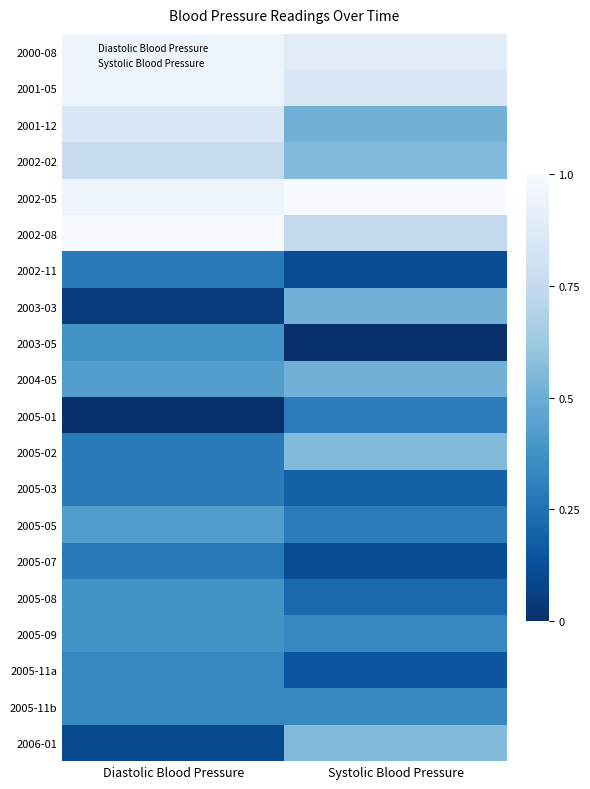

Reading right to left, what are all the values shown in this chart?

2000-08: Systolic Blood Pressure=0.9	Diastolic Blood Pressure=1.0
2001-05: Systolic Blood Pressure=0.9	Diastolic Blood Pressure=1.0
2001-12: Systolic Blood Pressure=0.5	Diastolic Blood Pressure=0.9
2002-02: Systolic Blood Pressure=0.6	Diastolic Blood Pressure=0.8
2002-05: Systolic Blood Pressure=1.0	Diastolic Blood Pressure=1.0
2002-08: Systolic Blood Pressure=0.7	Diastolic Blood Pressure=1.0
2002-11: Systolic Blood Pressure=0.1	Diastolic Blood Pressure=0.3
2003-03: Systolic Blood Pressure=0.5	Diastolic Blood Pressure=0.0
2003-05: Systolic Blood Pressure=0.0	Diastolic Blood Pressure=0.4
2004-05: Systolic Blood Pressure=0.5	Diastolic Blood Pressure=0.4
2005-01: Systolic Blood Pressure=0.3	Diastolic Blood Pressure=0.0
2005-02: Systolic Blood Pressure=0.6	Diastolic Blood Pressure=0.3
2005-03: Systolic Blood Pressure=0.2	Diastolic Blood Pressure=0.3
2005-05: Systolic Blood Pressure=0.3	Diastolic Blood Pressure=0.4
2005-07: Systolic Blood Pressure=0.1	Diastolic Blood Pressure=0.3
2005-08: Systolic Blood Pressure=0.2	Diastolic Blood Pressure=0.4
2005-09: Systolic Blood Pressure=0.3	Diastolic Blood Pressure=0.4
2005-11a: Systolic Blood Pressure=0.1	Diastolic Blood Pressure=0.3
2005-11b: Systolic Blood Pressure=0.3	Diastolic Blood Pressure=0.3
2006-01: Systolic Blood Pressure=0.6	Diastolic Blood Pressure=0.1